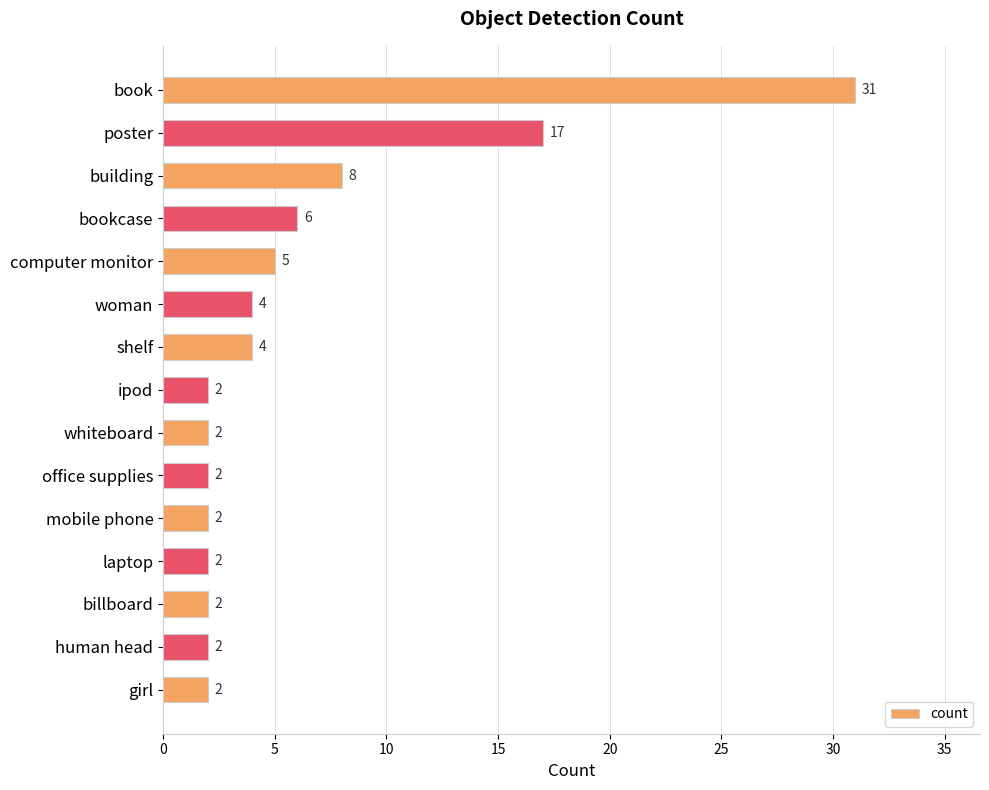

What position from the top is mobile phone?

11